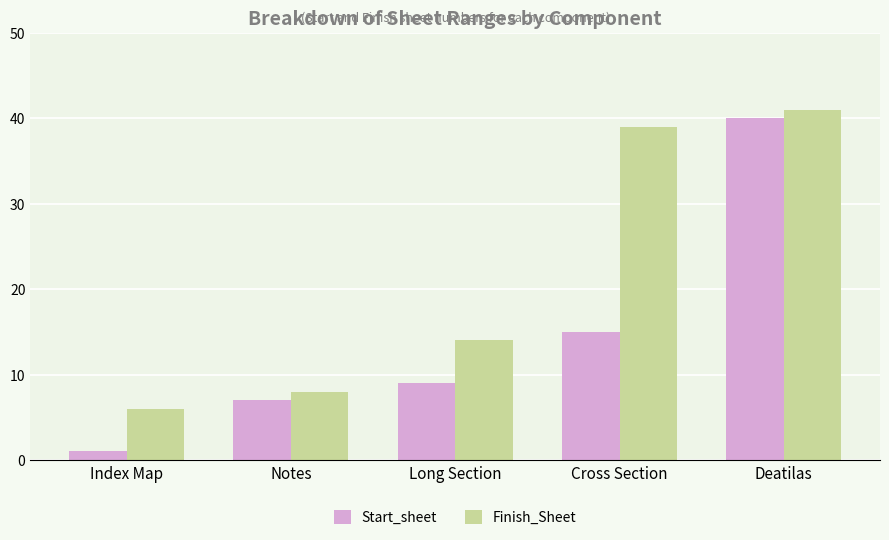

What is the difference between the second highest and second lowest values in the Finish_Sheet series?

31